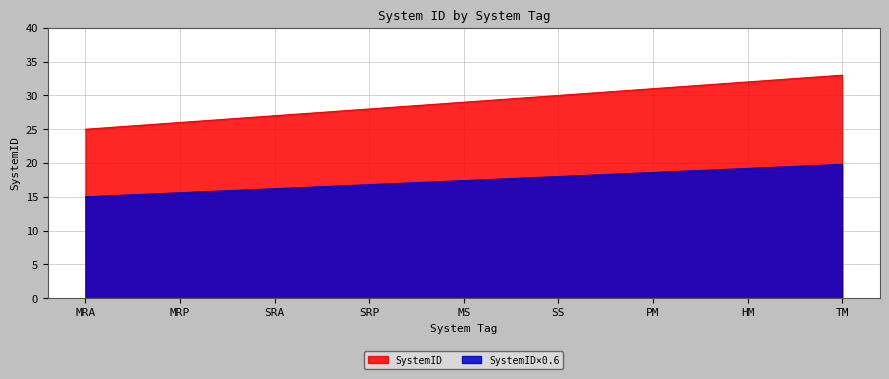

Reading left to right, transcribe all the data shown in this chart.

MRA=25	MRP=26	SRA=27	SRP=28	MS=29	SS=30	PM=31	HM=32	TM=33